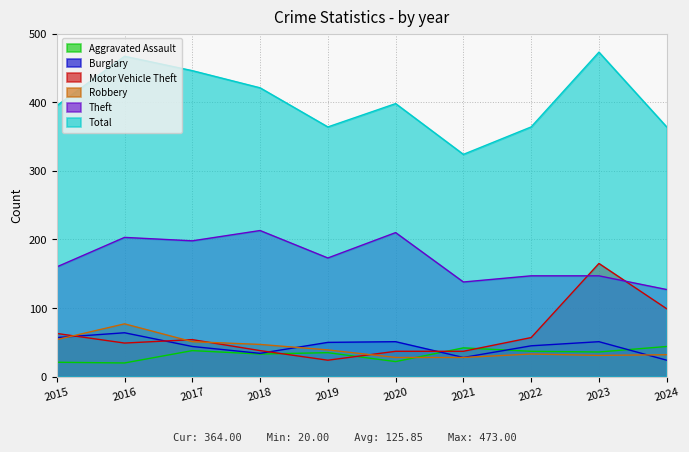

At how many categories does at least one series exceed 342?

9